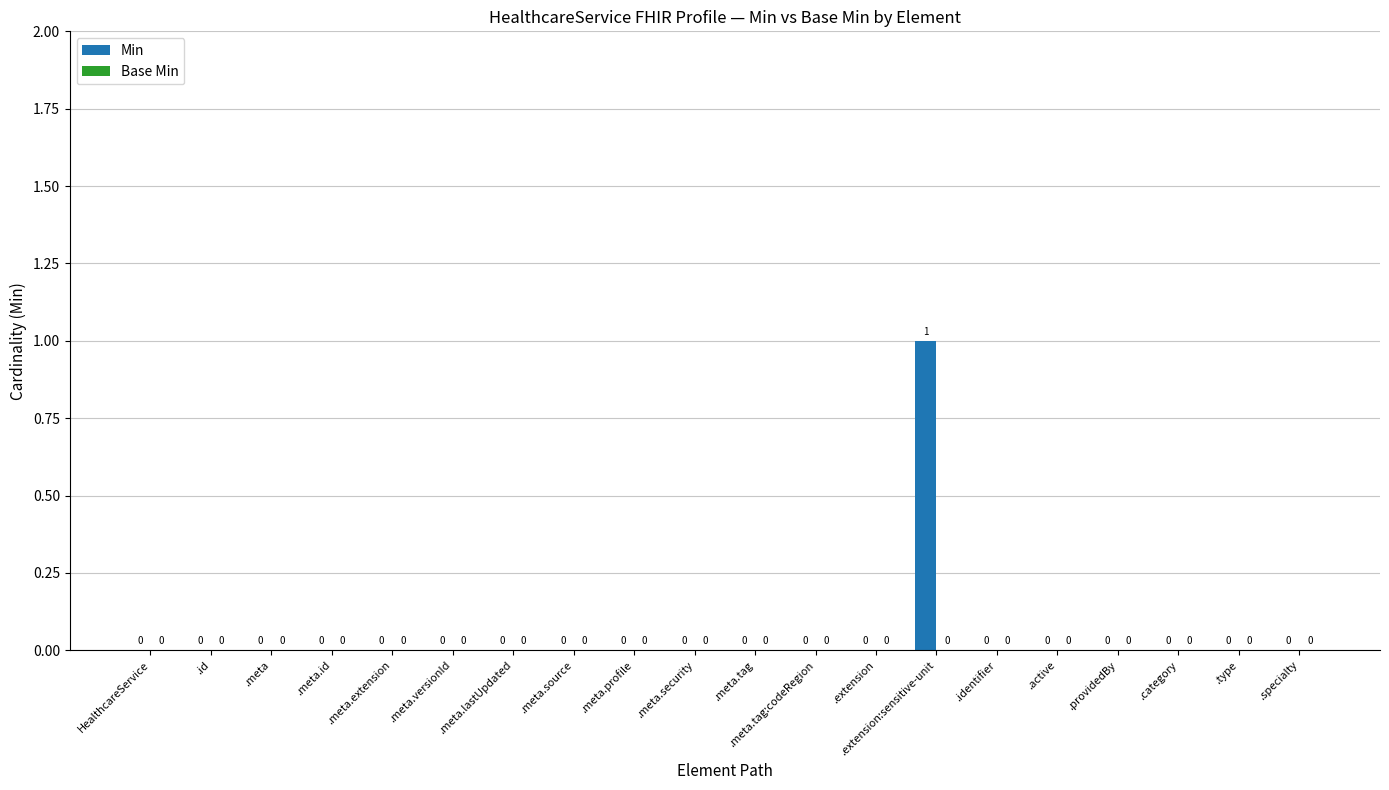

How many values are between 0 and 1?

20